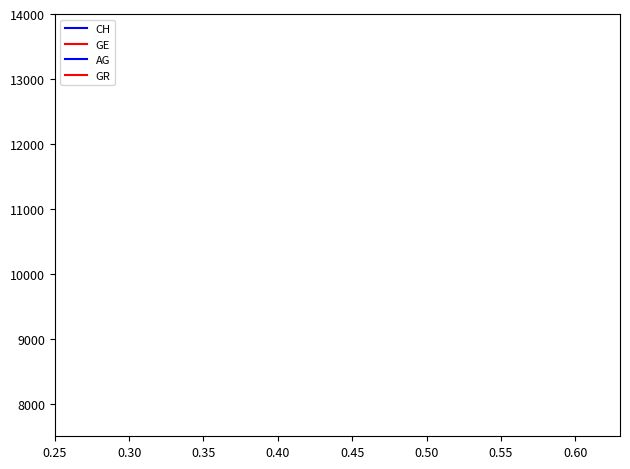

What are all the series names shown in the legend?

CH, GE, AG, GR